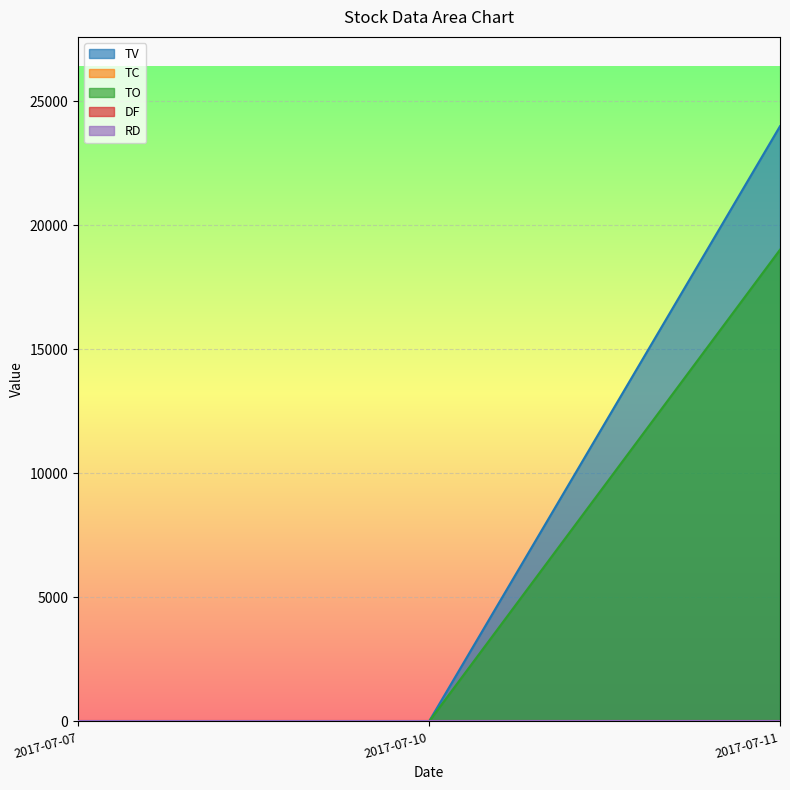

Which label corresponds to the smallest value in the chart?

2017-07-07